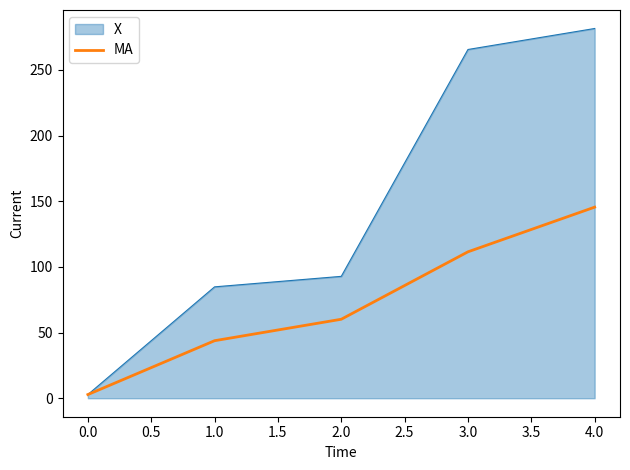

What is the total value across all series at 3.0?

377.1